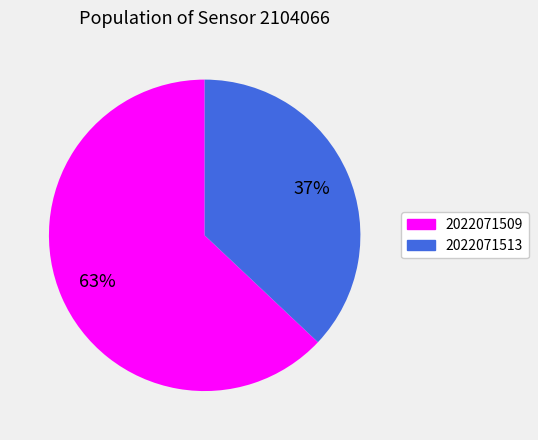

To the nearest percent, what portion does 2022071513 represent?

37%